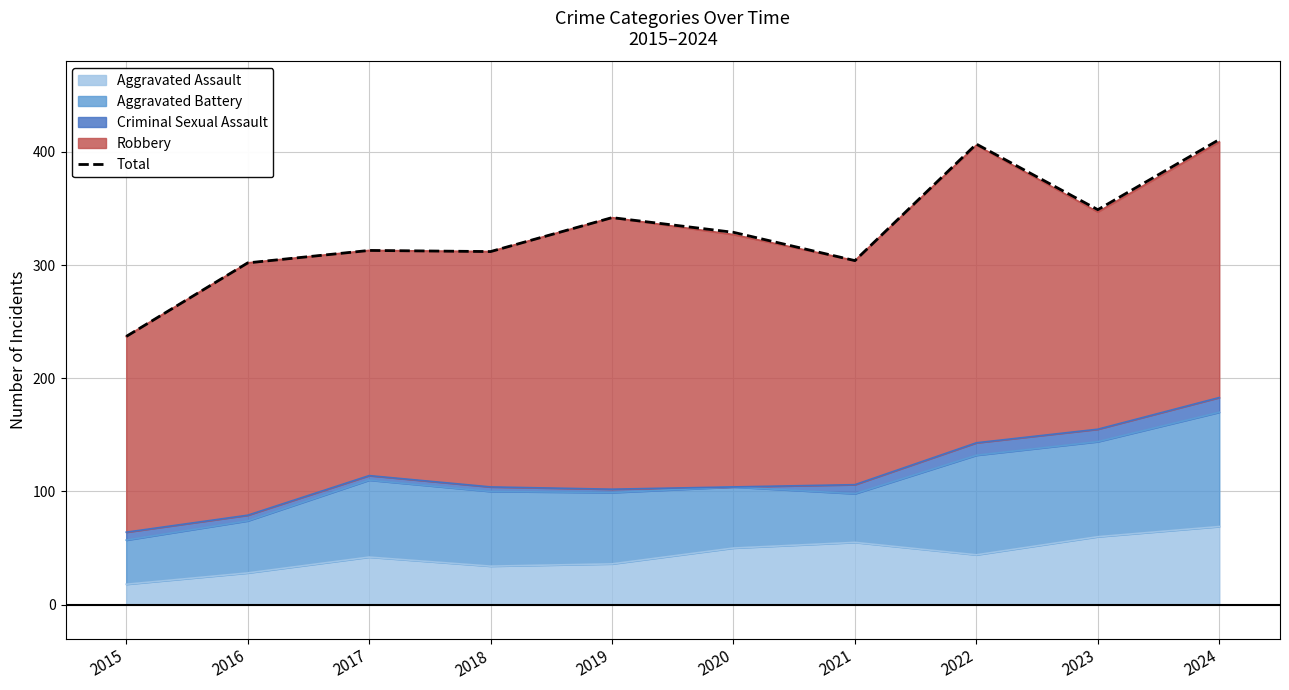

List the labels in order of value, smallest first.

2015, 2016, 2021, 2018, 2017, 2020, 2019, 2023, 2022, 2024